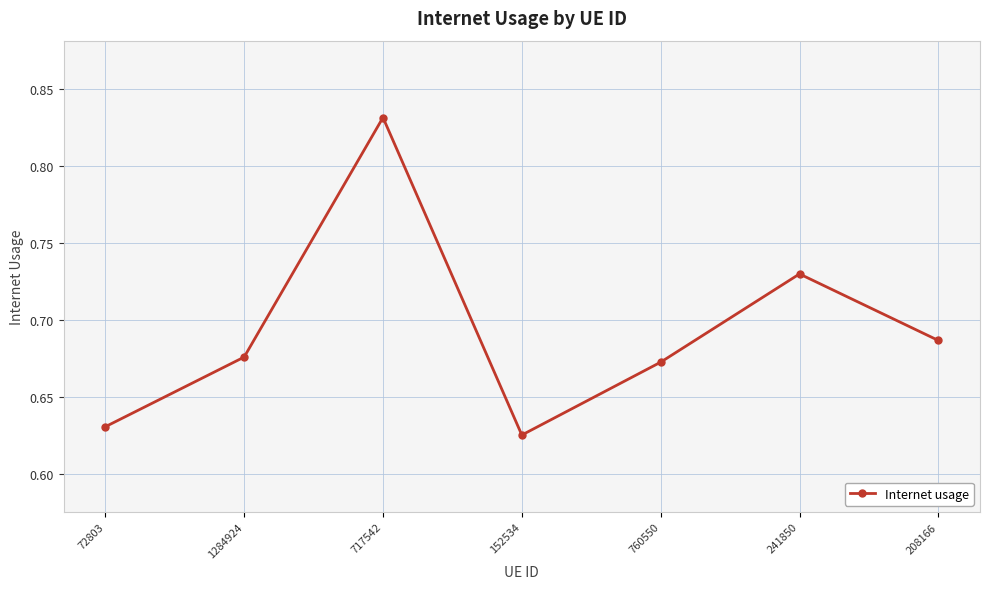

Which category has the highest value across all series?

717542